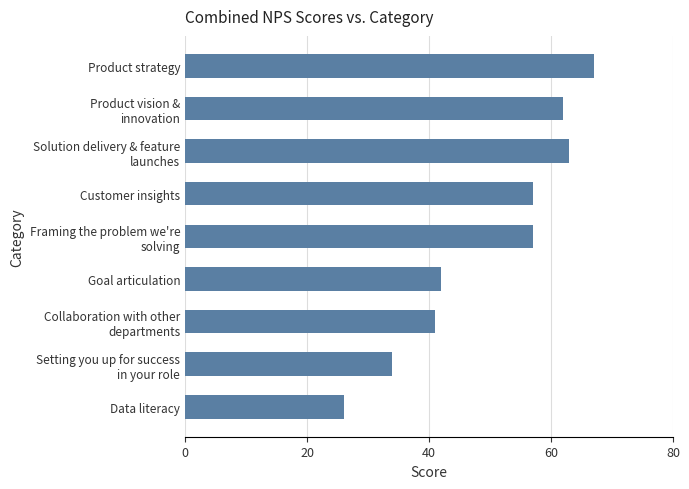

What is the average value?

50